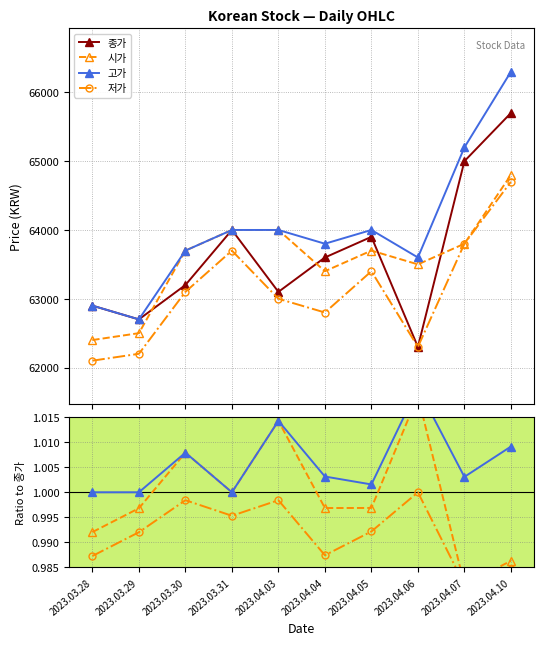

In 시가, how many points are higher than both neighbors (excluding endpoints)?

3